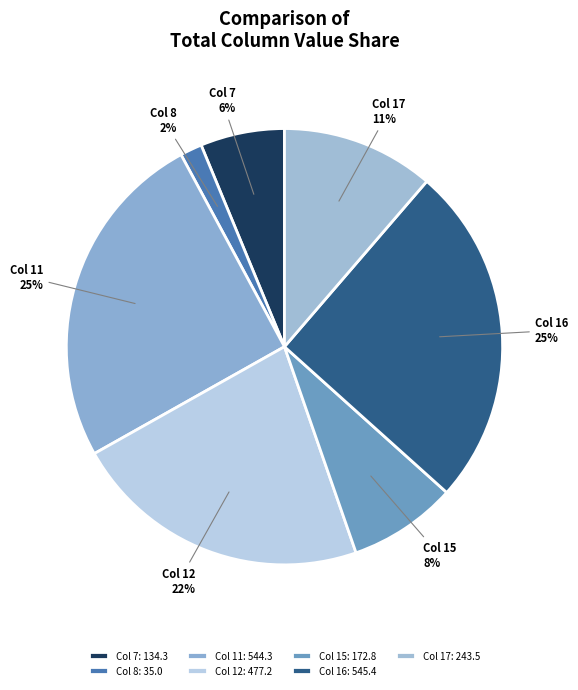

Approximately how many times larger is the value at Col 17 compared to Col 7?

1.8